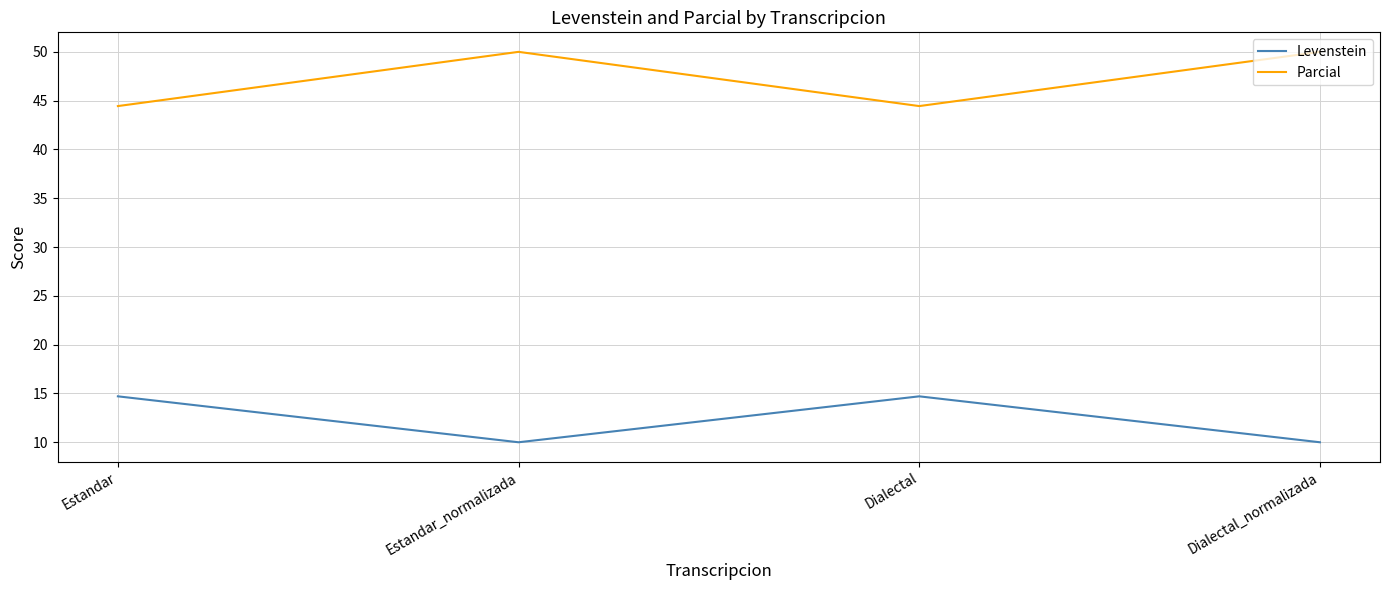

What position from the left is Dialectal_normalizada?

4